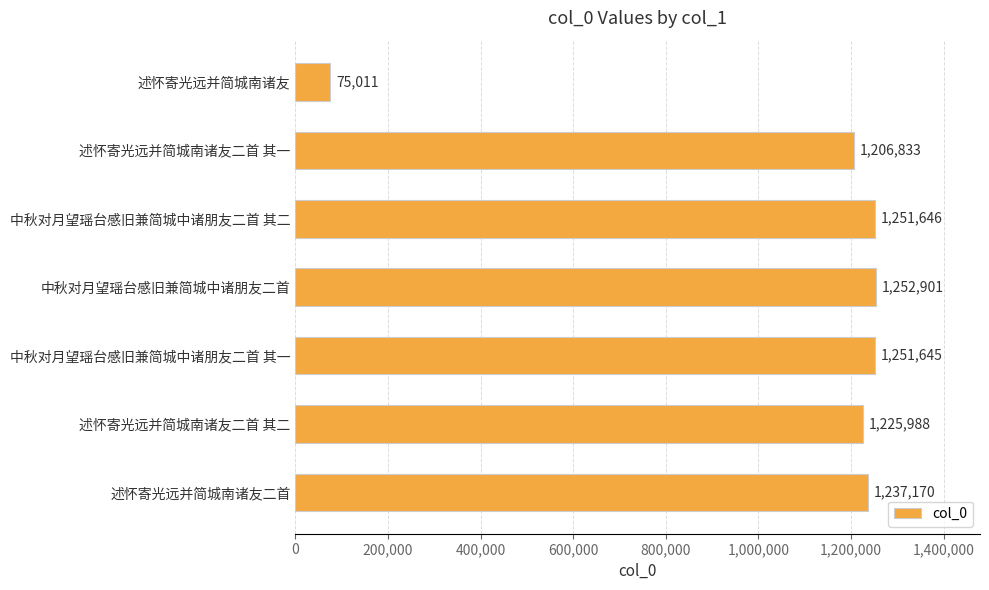

How many values are below 1237170?

3